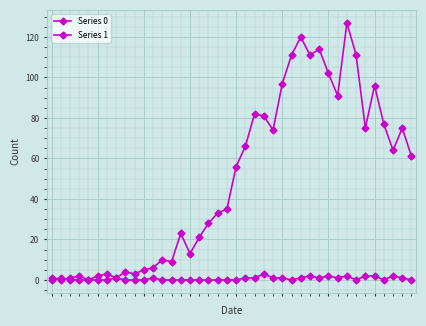

Reading left to right, what are all the values shown in this chart?

Series 0: 1	0	1	2	0	2	3	1	4	3	5	6	10	9	23	13	21	28	33	35	56	66	82	81	74	97	111	120	111	114	102	91	127	111	75	96	77	64	75	61
Series 1: 0	1	0	0	0	0	0	1	0	0	0	1	0	0	0	0	0	0	0	0	0	1	1	3	1	1	0	1	2	1	2	1	2	0	2	2	0	2	1	0